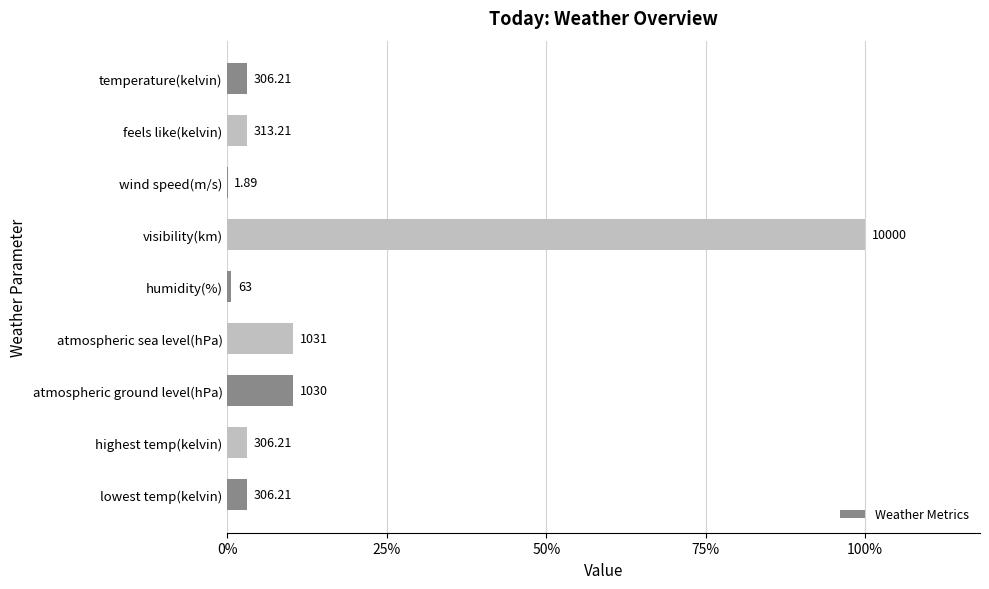

How many bars are there in total?

9